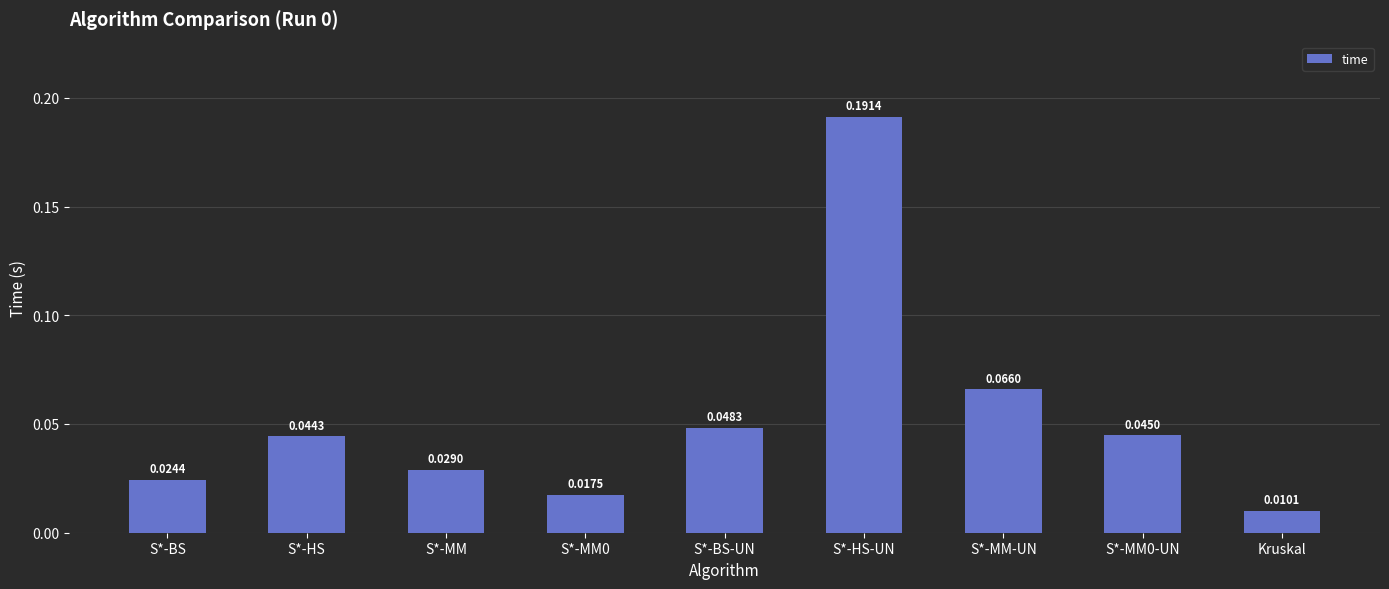

What is the sum of all values?

0.5